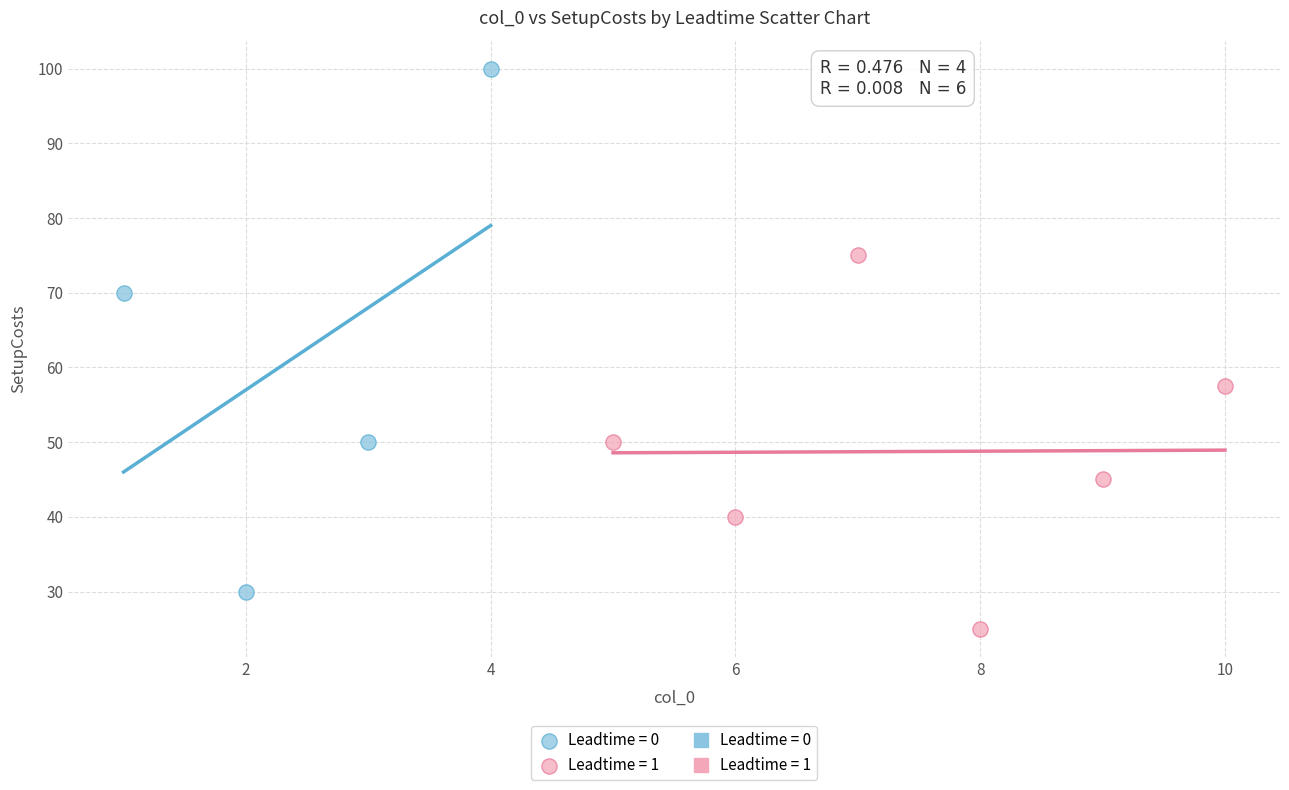

Which series contains the lowest Y value?

Leadtime = 1